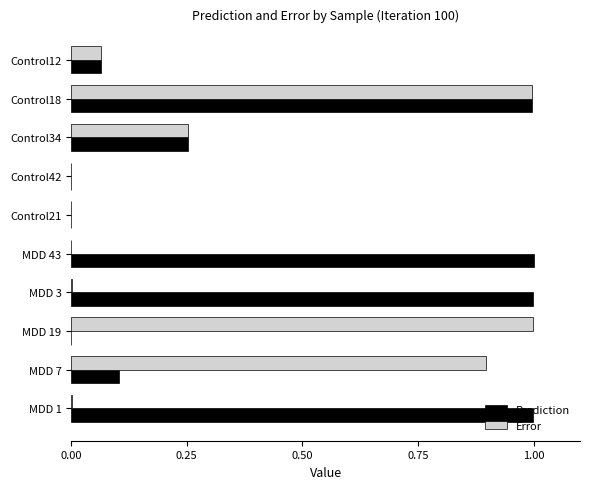

What is the highest value of the Error series?

1.0